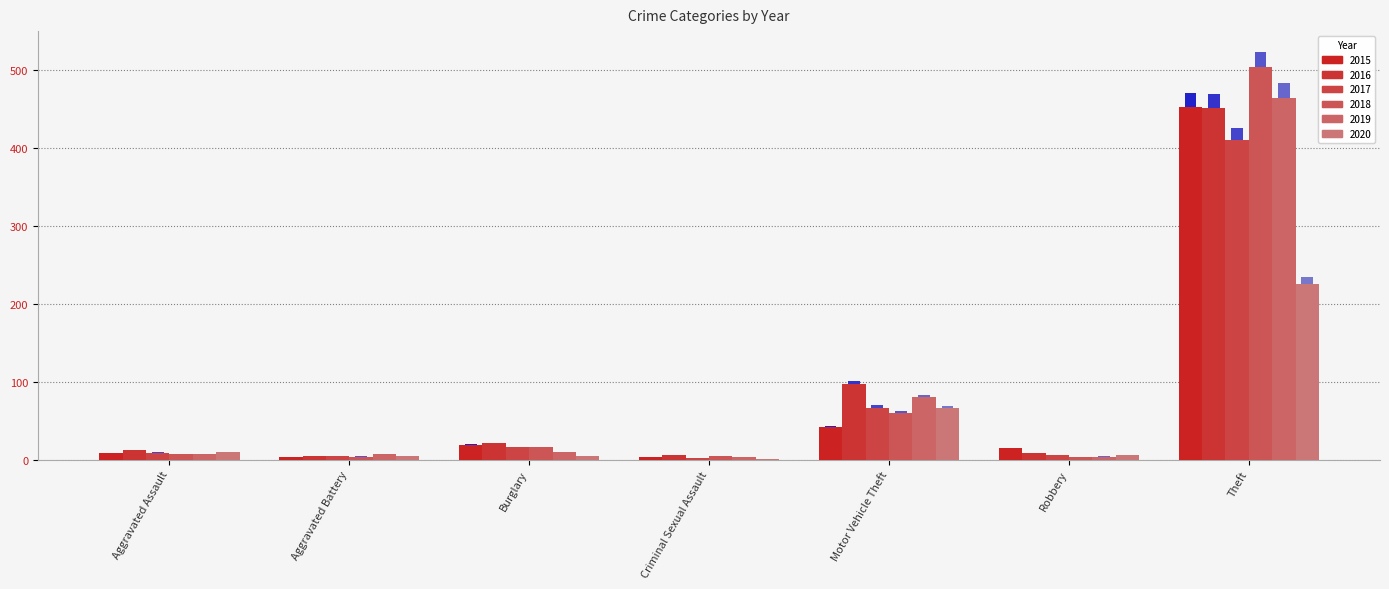

Count the number of categories in the chart.

7